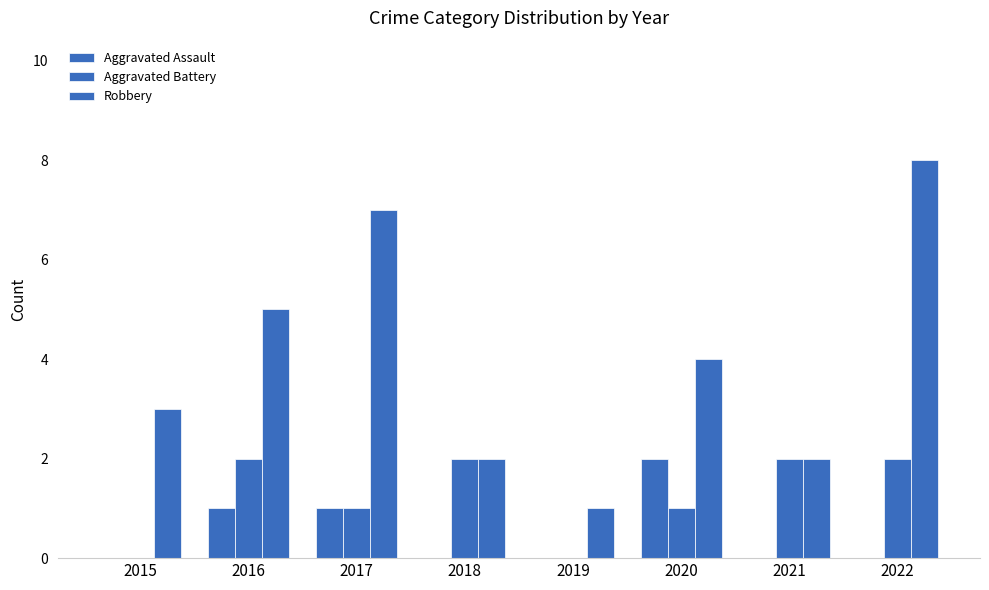

Which series has the largest range (max minus min)?

Robbery